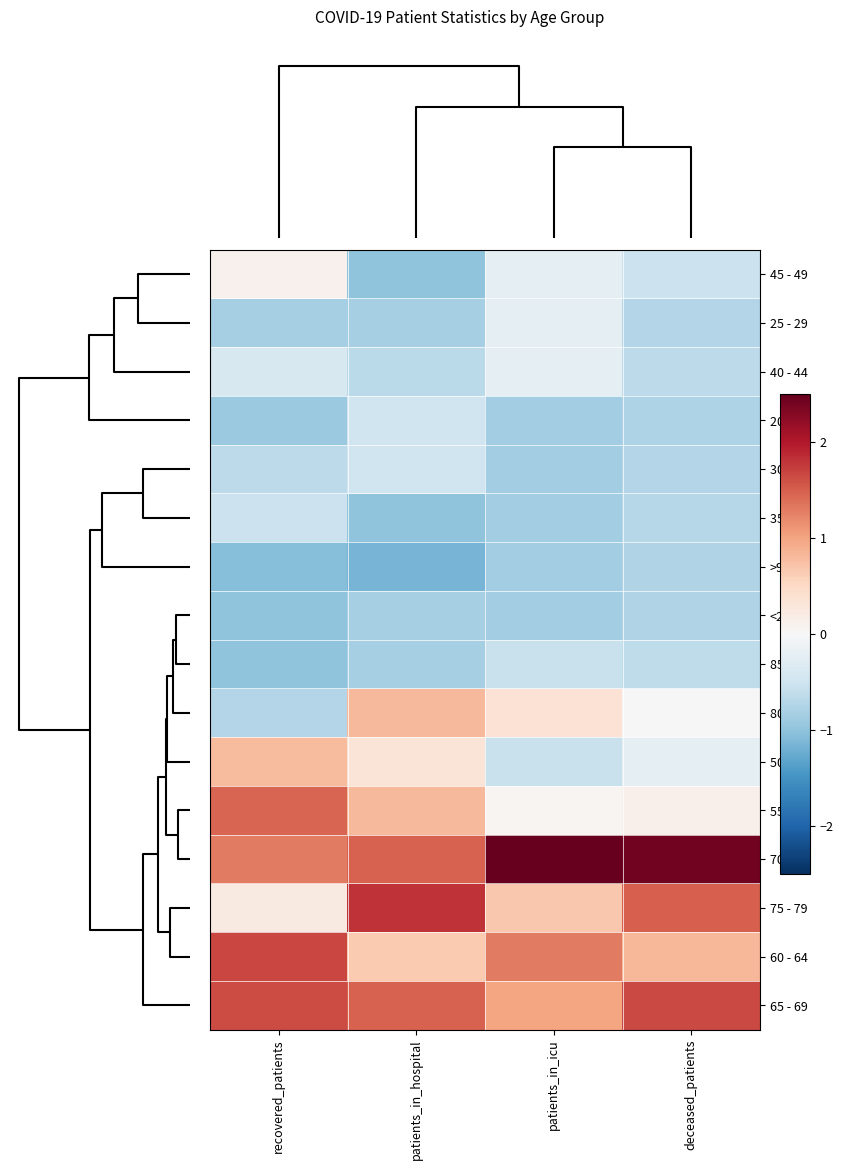

Rank the series by their maximum value, from lowest to highest.

<20, >90, 85 - 89, 35 - 39, 20 - 24, 30 - 34, 25 - 29, 40 - 44, 45 - 49, 50 - 54, 80 - 84, 55 - 59, 65 - 69, 60 - 64, 75 - 79, 70 - 74